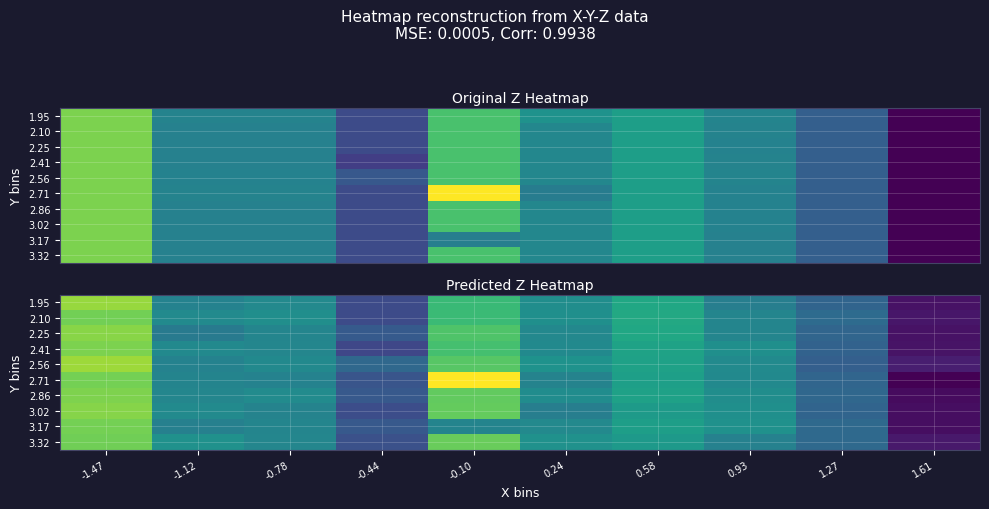

Reading right to left, extract all data points from this chart.

row_0: -0.4	-0.2	-0.1	0.1	-0.0	0.2	-0.2	-0.0	-0.1	0.3
row_1: -0.4	-0.1	-0.0	0.1	0.0	0.2	-0.2	-0.0	-0.0	0.3
row_2: -0.4	-0.2	-0.0	0.1	-0.0	0.2	-0.2	-0.0	-0.1	0.3
row_3: -0.4	-0.2	0.0	0.1	-0.0	0.2	-0.3	-0.0	-0.0	0.3
row_4: -0.4	-0.2	-0.0	0.1	0.0	0.2	-0.1	-0.0	-0.1	0.3
row_5: -0.5	-0.2	-0.0	0.1	-0.0	0.5	-0.2	-0.0	-0.0	0.3
row_6: -0.4	-0.2	-0.0	0.1	-0.0	0.2	-0.2	-0.0	-0.0	0.3
row_7: -0.4	-0.2	0.0	0.0	-0.1	0.2	-0.2	-0.0	-0.0	0.3
row_8: -0.4	-0.1	0.0	0.1	-0.0	-0.0	-0.2	-0.0	-0.1	0.3
row_9: -0.4	-0.1	-0.1	0.0	0.0	0.3	-0.2	-0.0	0.0	0.3